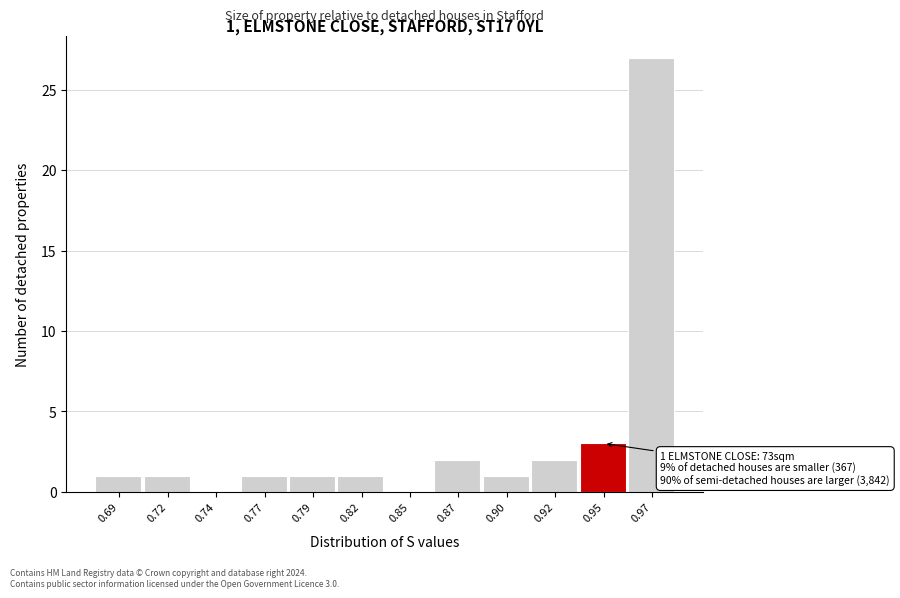

Reading left to right, what are all the values shown in this chart?

0.69=1	0.72=1	0.74=0	0.77=1	0.79=1	0.82=1	0.85=0	0.87=2	0.90=1	0.92=2	0.95=3	0.97=27